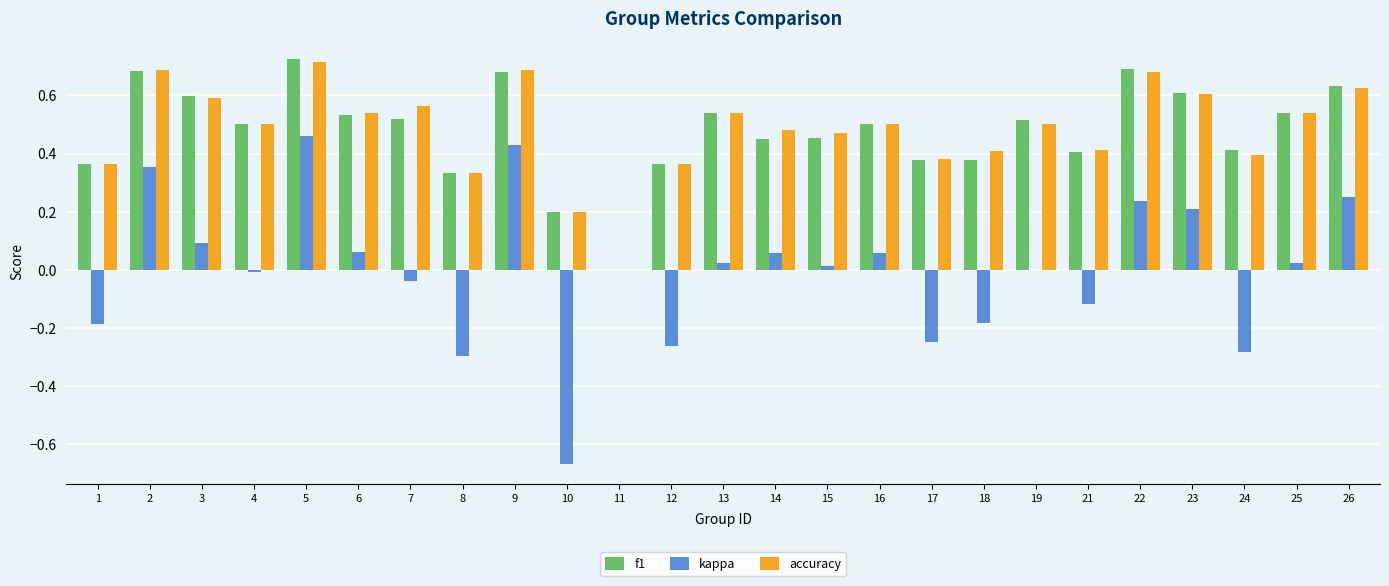

The f1 series shows 0.5 at 25. True or false?

True